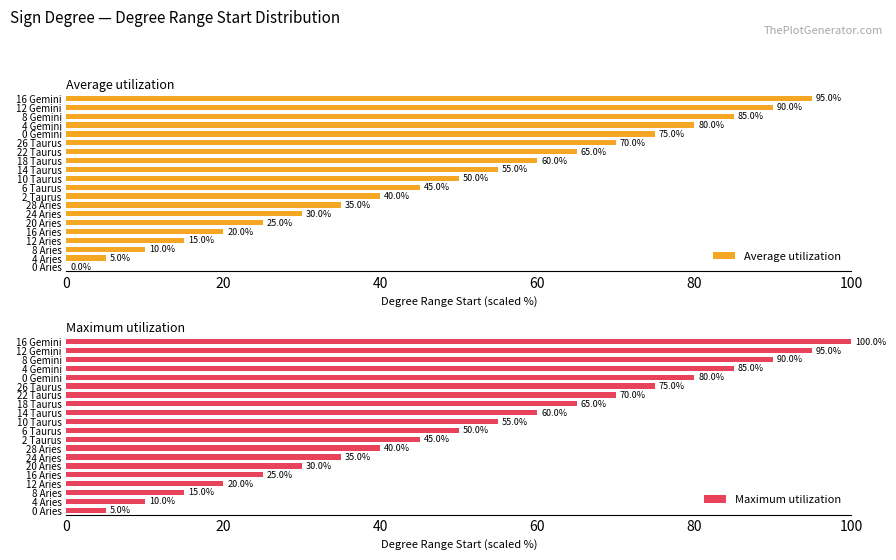

What is the difference between the Maximum utilization values at 4 Gemini and 4 Aries?

75.0